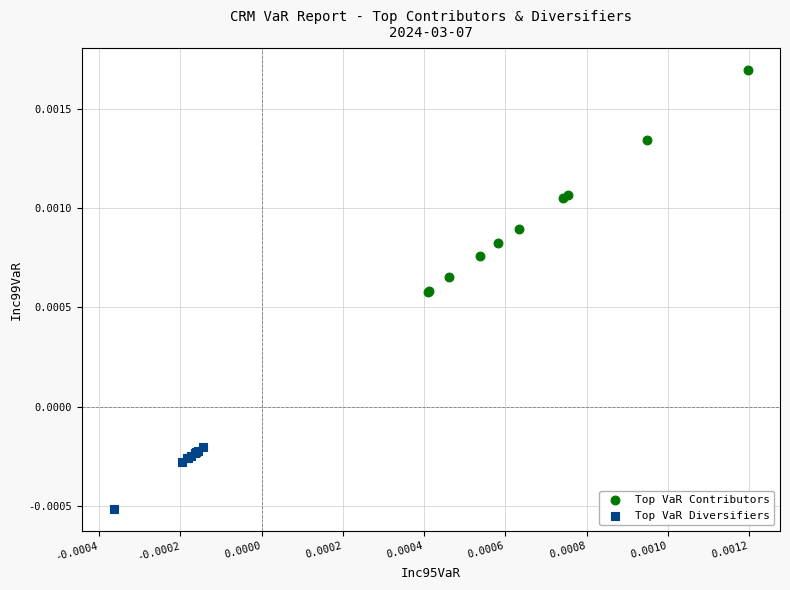

Which series has the widest spread of Y values?

Top VaR Contributors